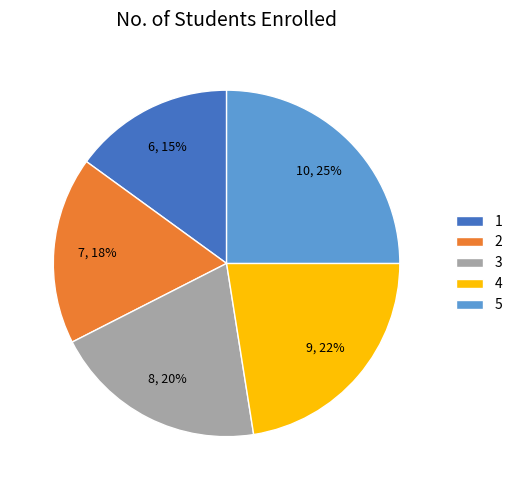

What is the ratio of the value at 2 to the value at 4?

0.8